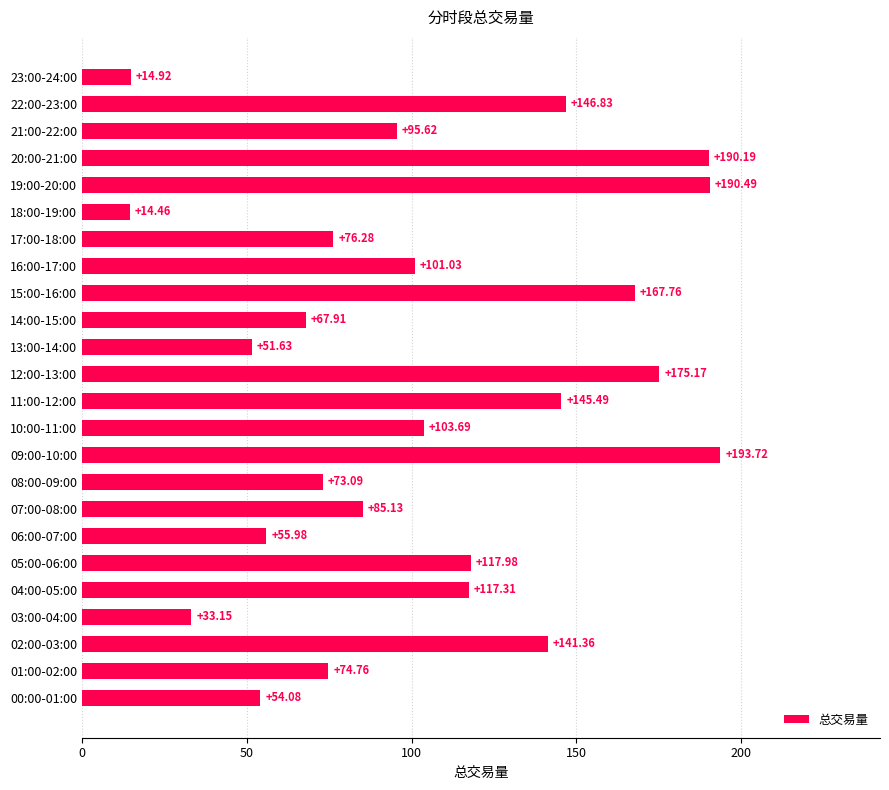

What is the average value?

103.7